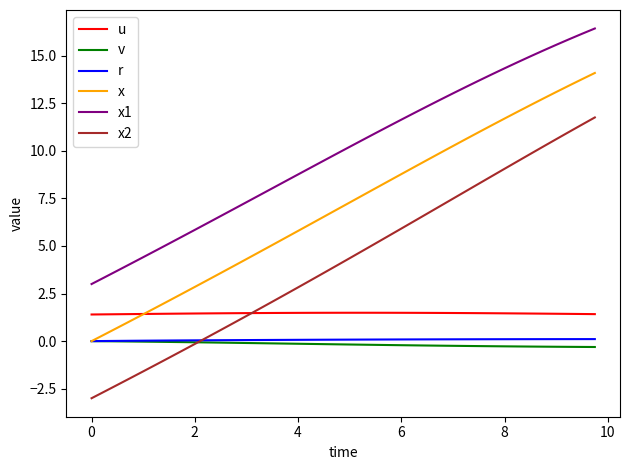

True or false: x1 and u cross at least once.

False